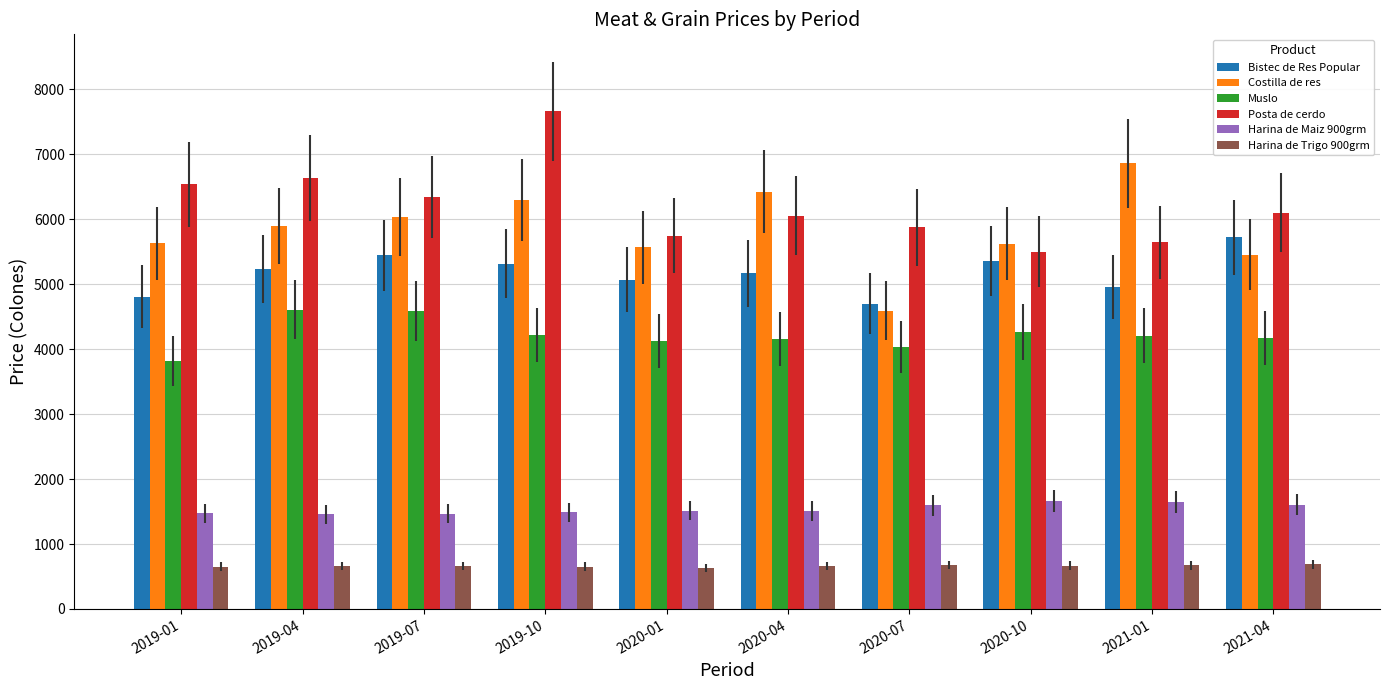

How many values in the Harina de Maiz 900grm series are below 1515?

5